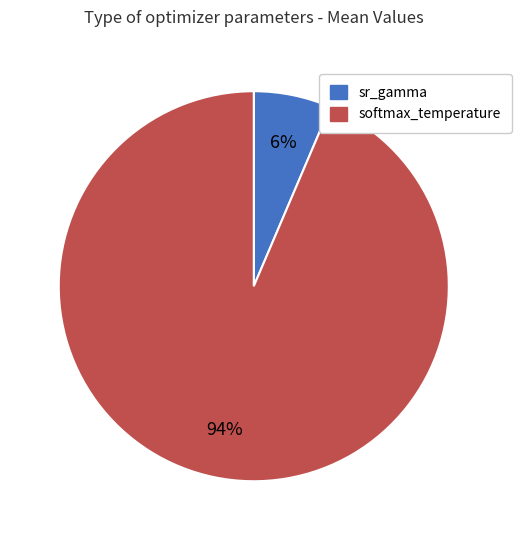

Rank the categories by value from highest to lowest.

softmax_temperature, sr_gamma